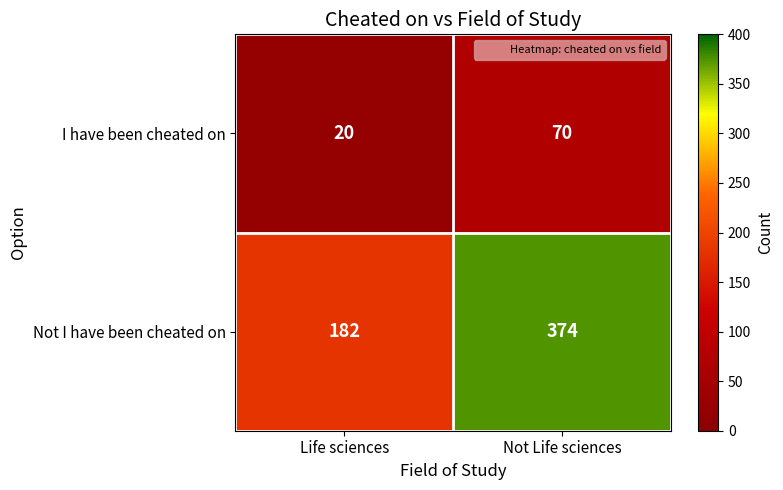

What is the maximum value for Not I have been cheated on?

374